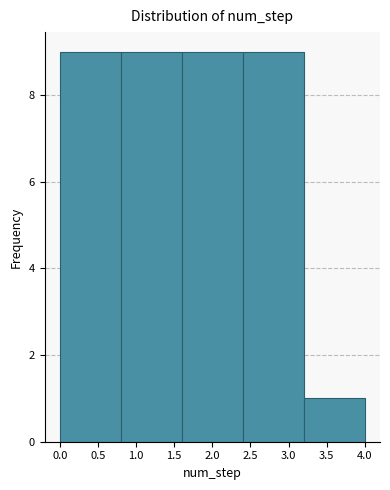

Reading left to right, list every bar in this chart as the range it spans on the x-axis followed by its height. The values are not printed on the chart, so give them approximately, as read against the axis.

0.0 to 0.8: 9
0.8 to 1.6: 9
1.6 to 2.4: 9
2.4 to 3.2: 9
3.2 to 4.0: 1